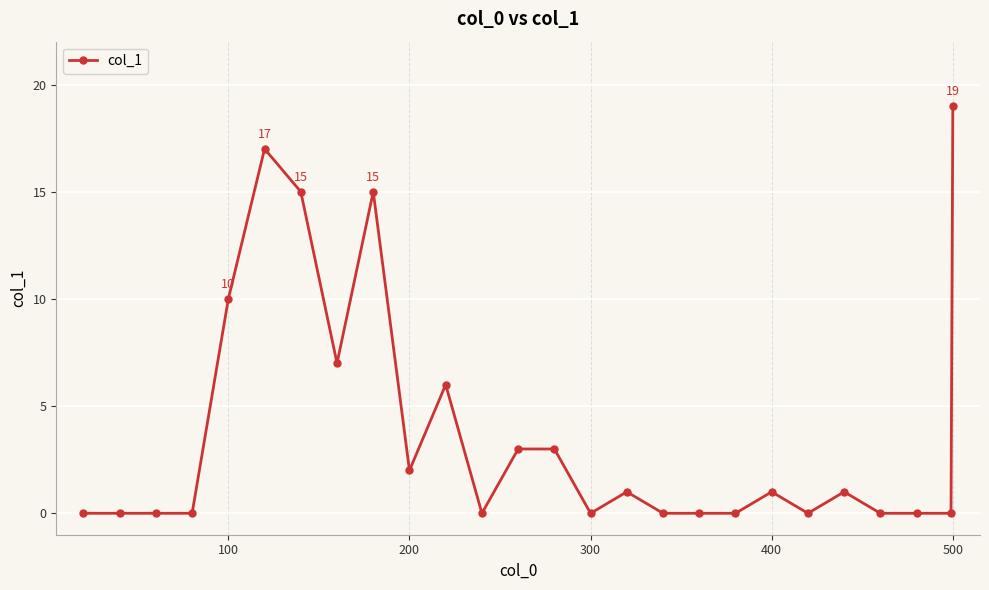

How many values are below 1?

13